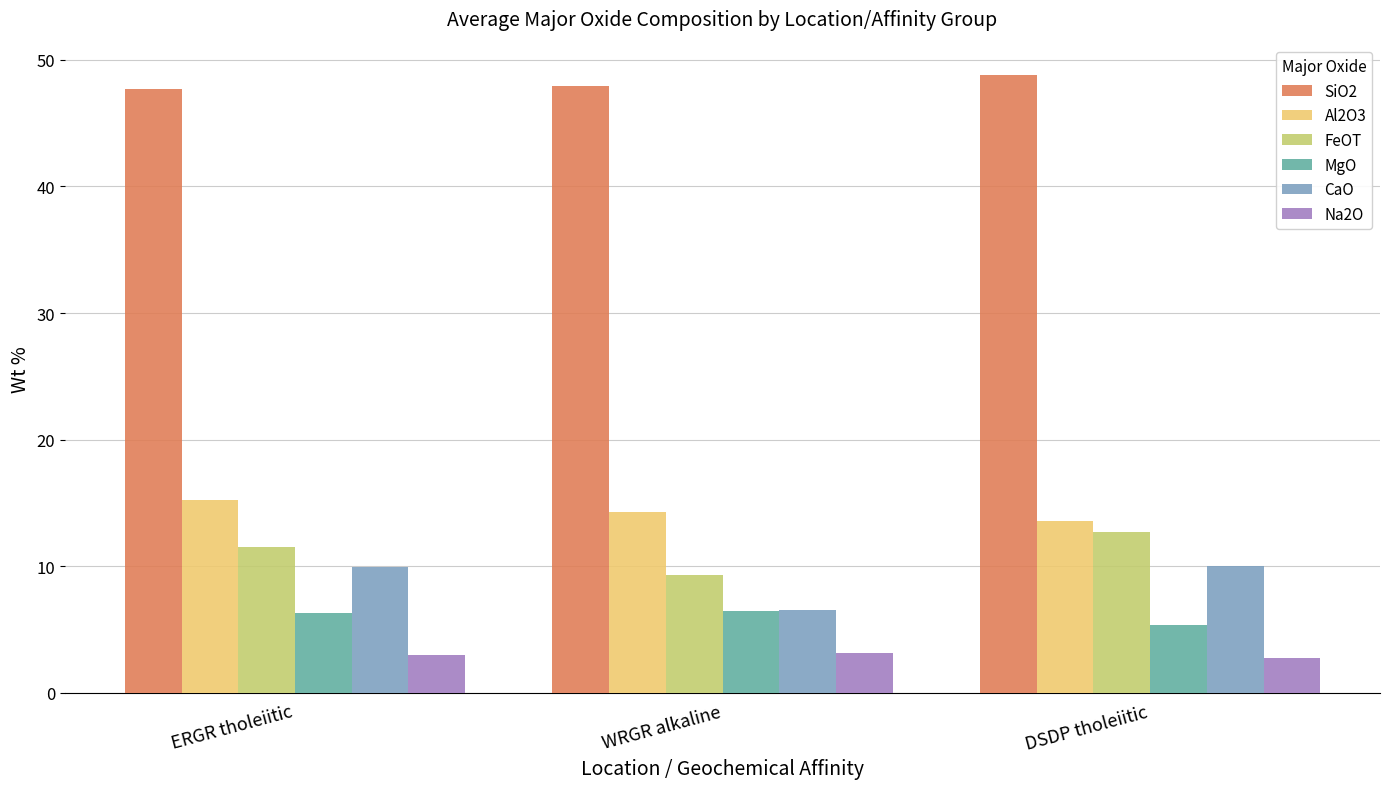

Which label corresponds to the largest value in the chart?

DSDP tholeiitic